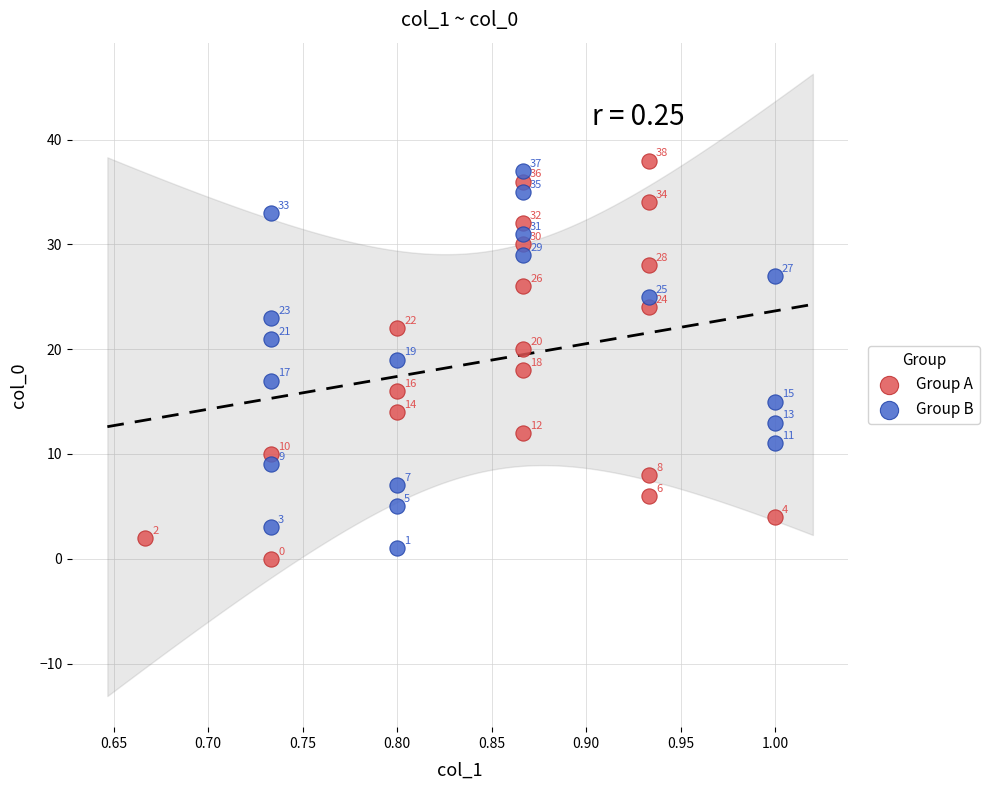

Which series reaches the maximum Y coordinate?

Group A